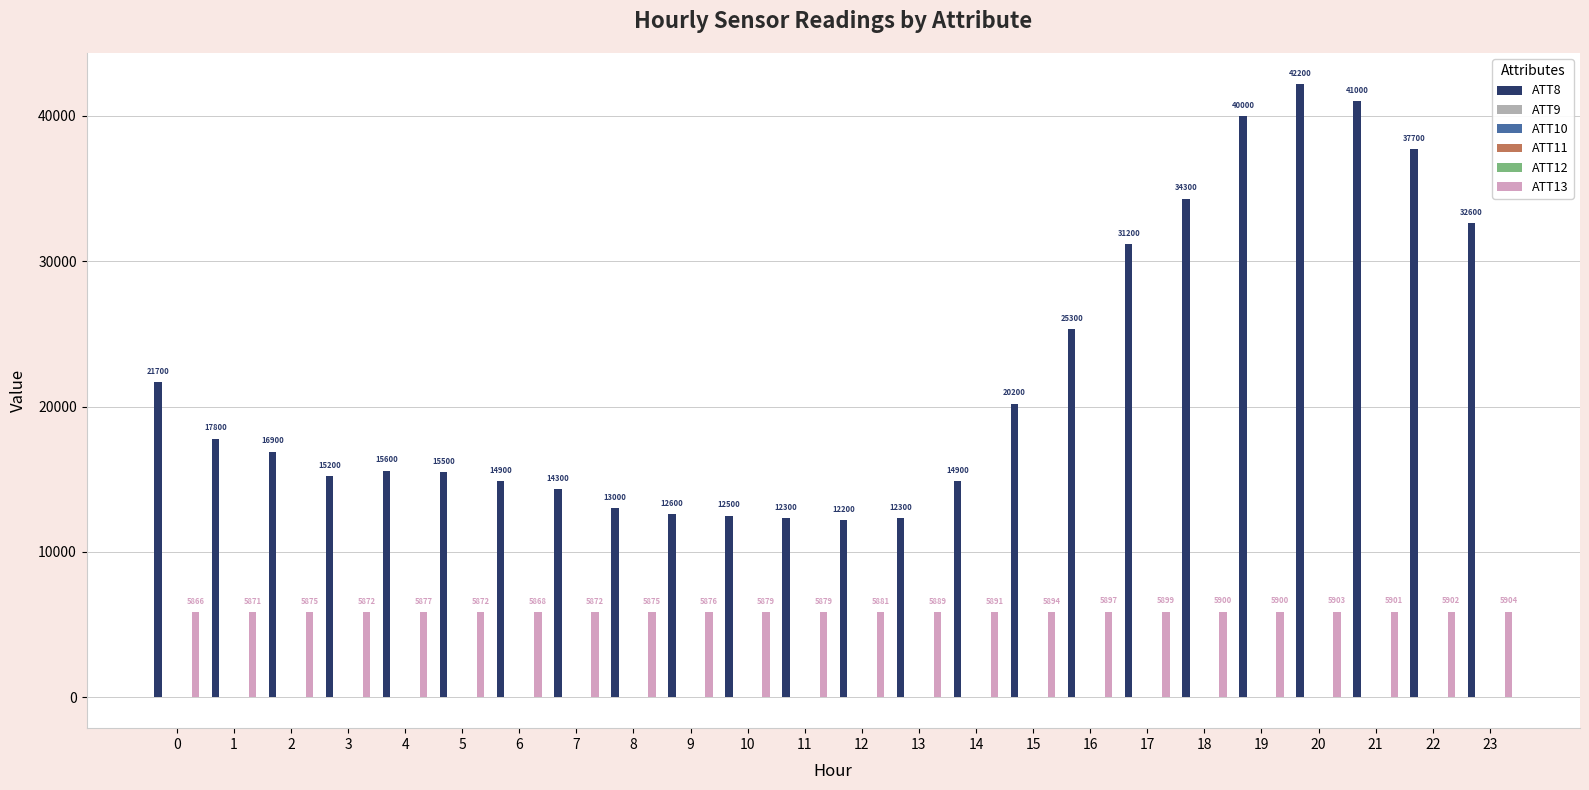

Count the number of data series in this chart.

6